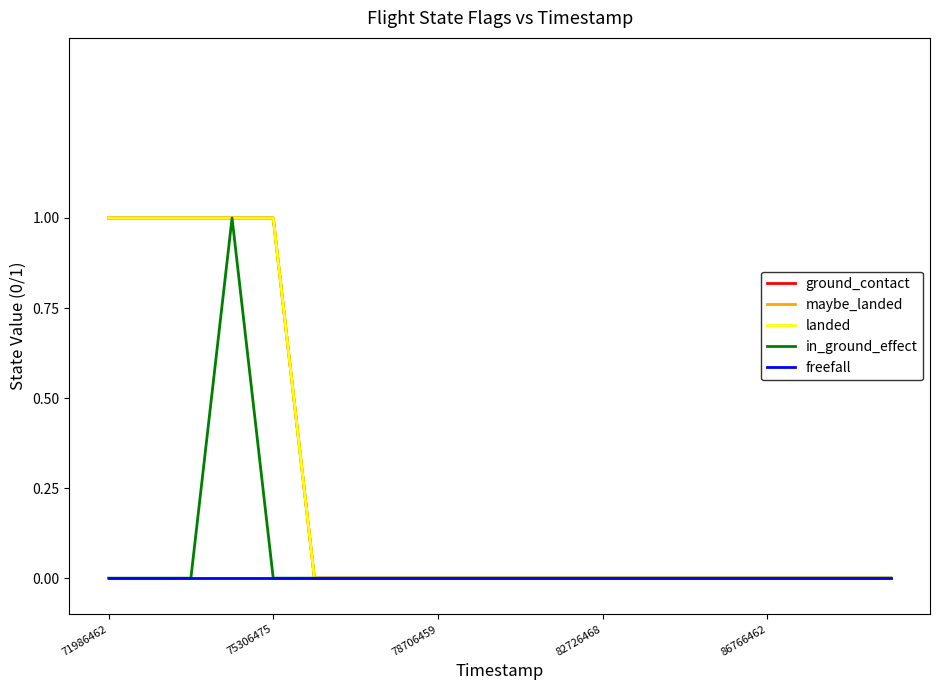

Does the chart have visible grid lines?

No